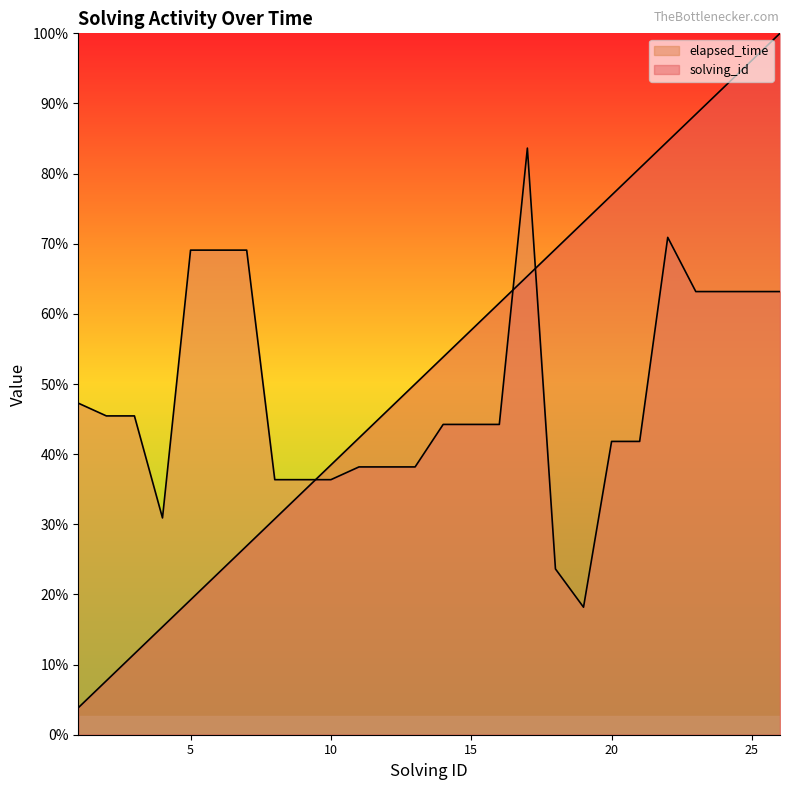

How many lines are shown in the chart?

2